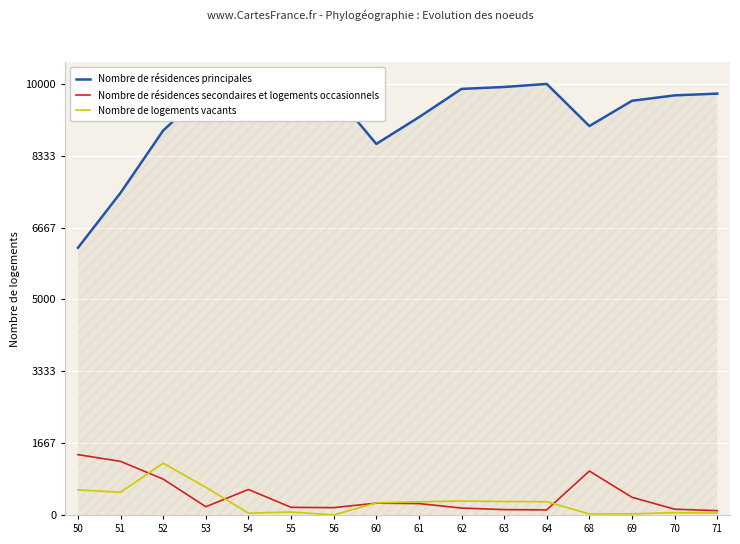

At which category is the sum across all series the highest?

52